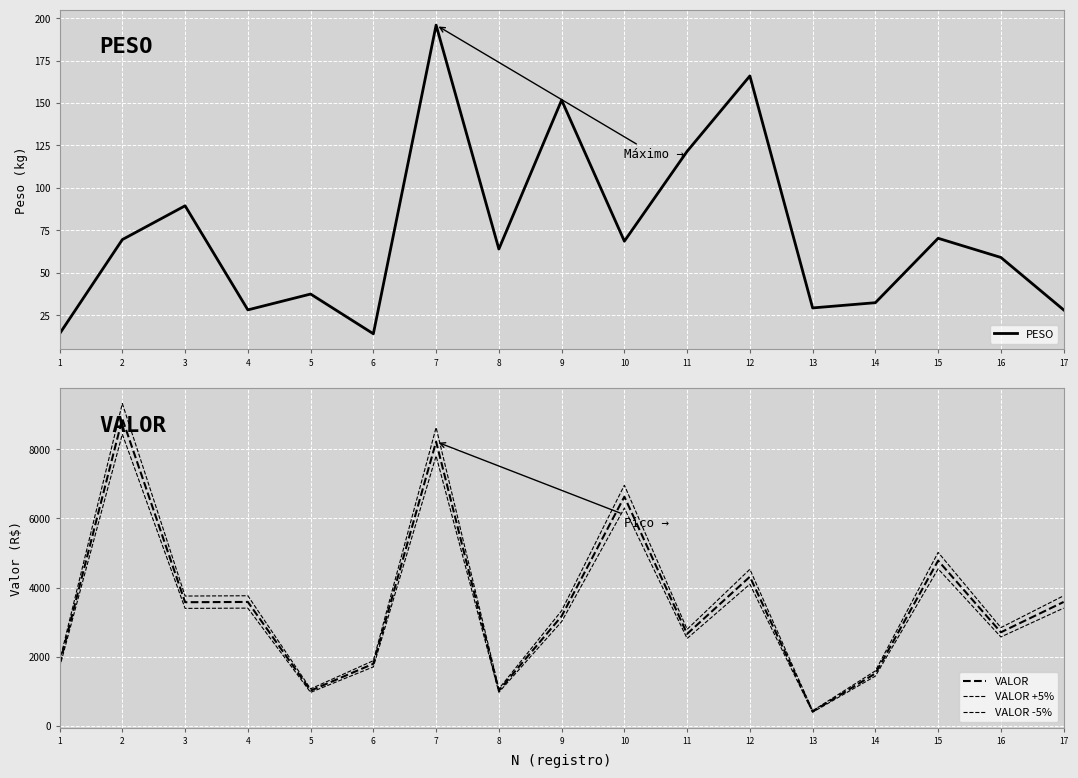

What is the approximate value of VALOR +5% at 9?

3328.6